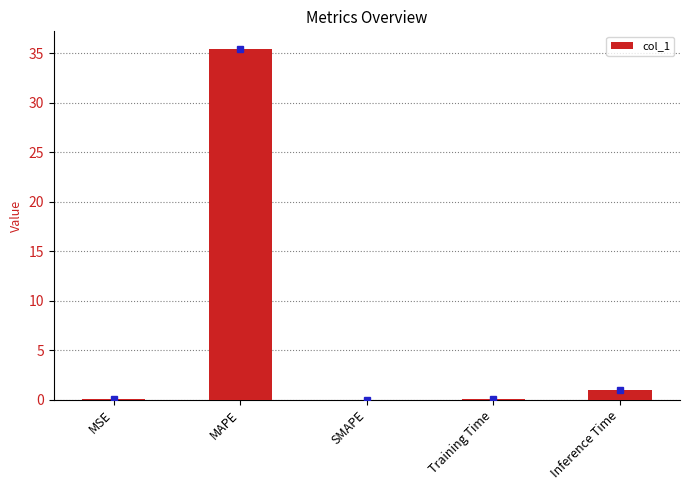

Is it true that the value at SMAPE is 19.1?

False